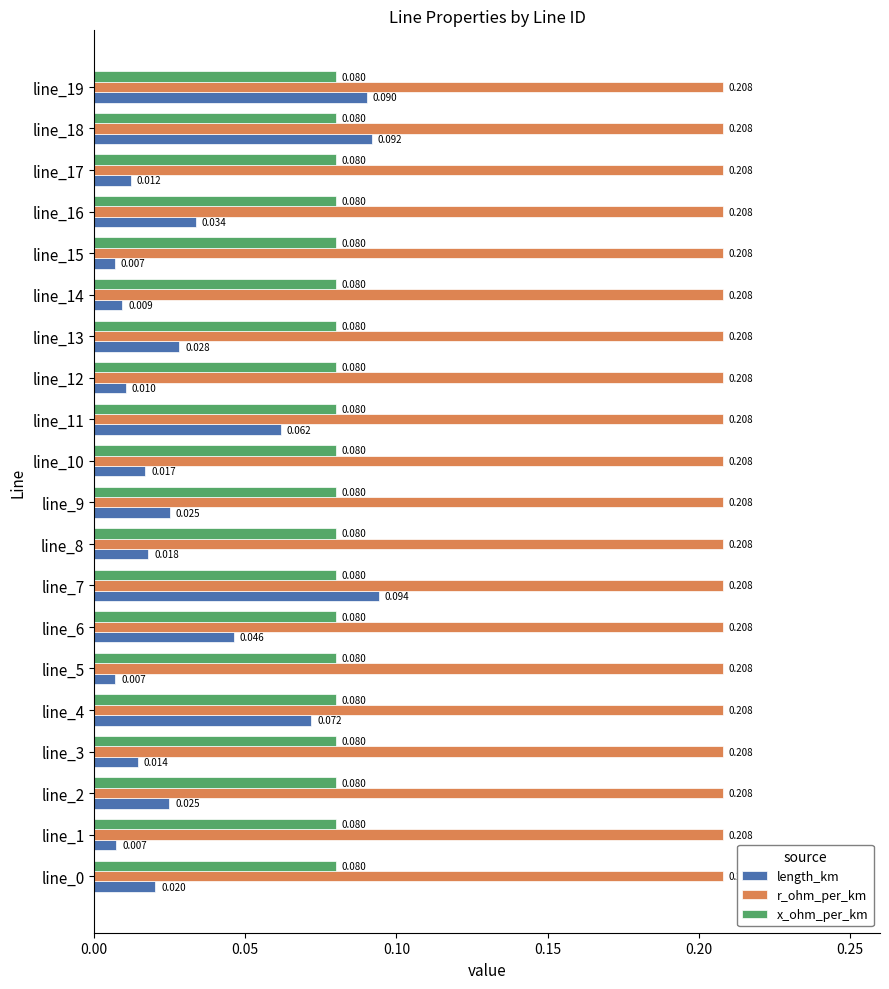

Rank the series by their average value, from lowest to highest.

length_km, x_ohm_per_km, r_ohm_per_km